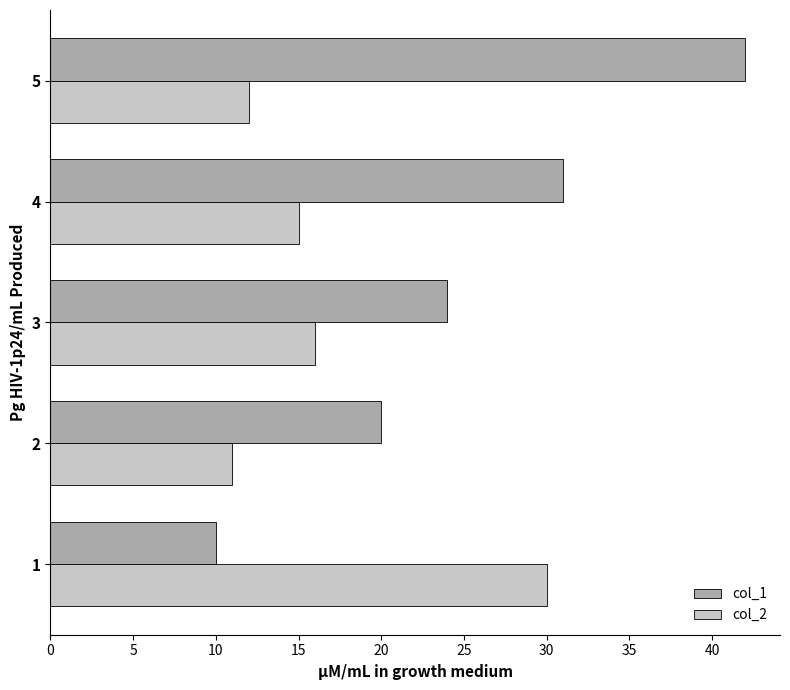

What value does the col_2 series have at 4, to the nearest 5?

15